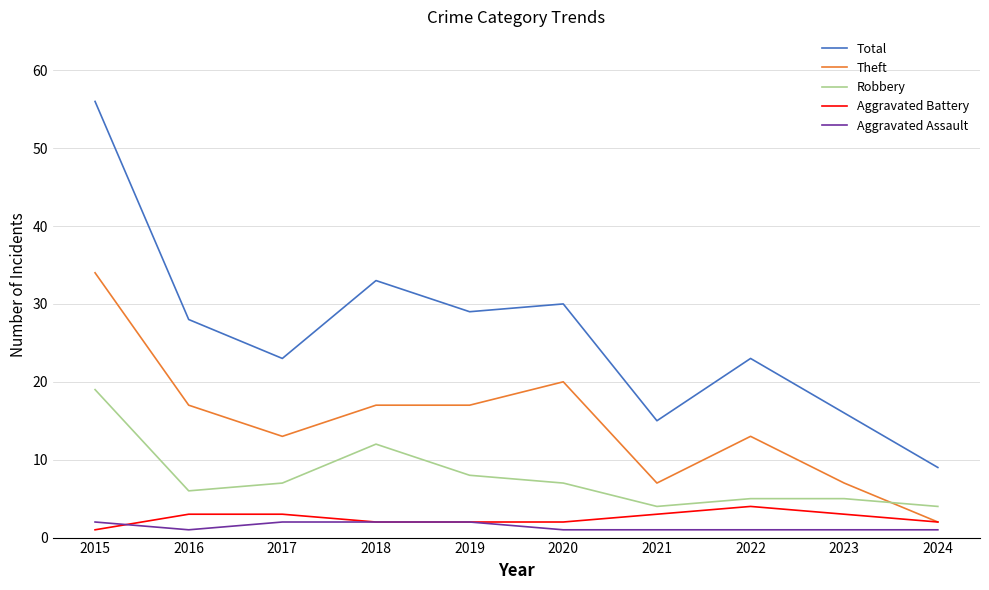

Which category has the highest value across all series?

2015